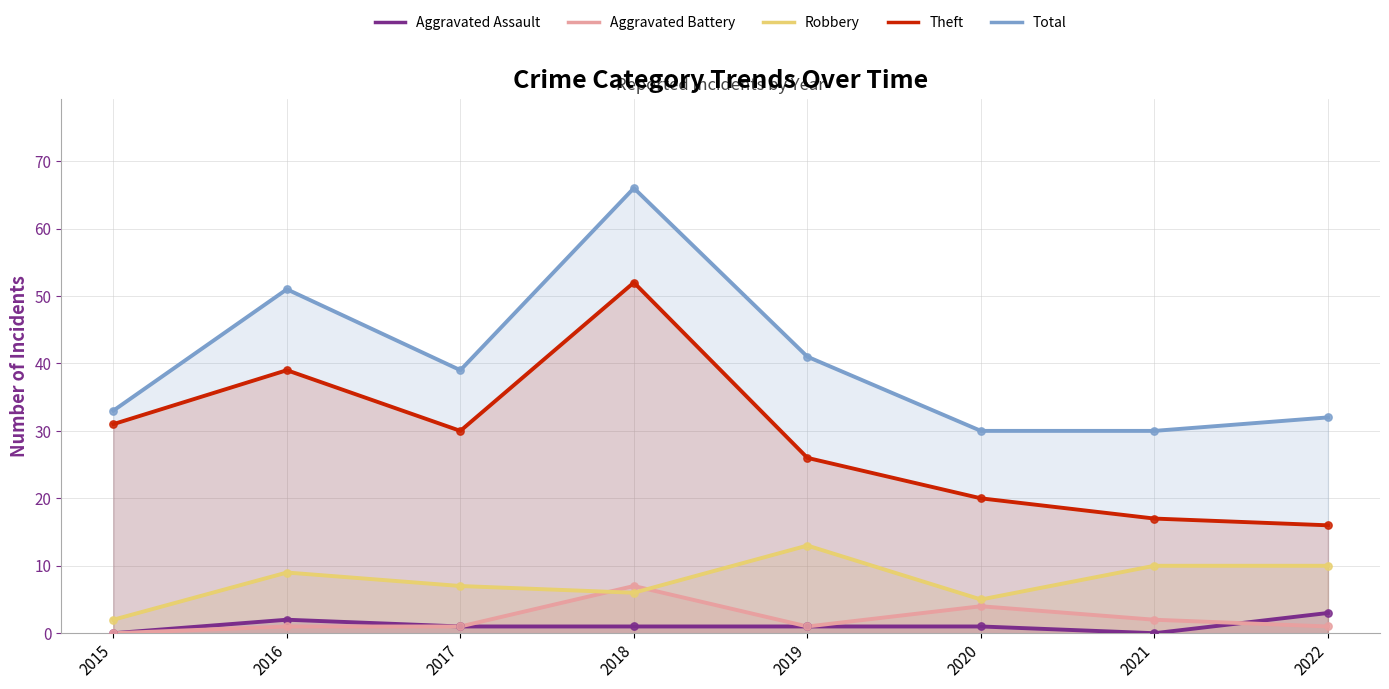

Which series has the largest total across all categories?

Total